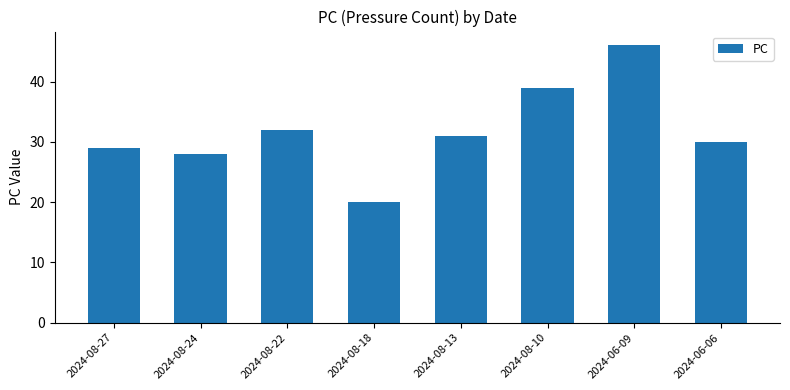

What is the average value?

32